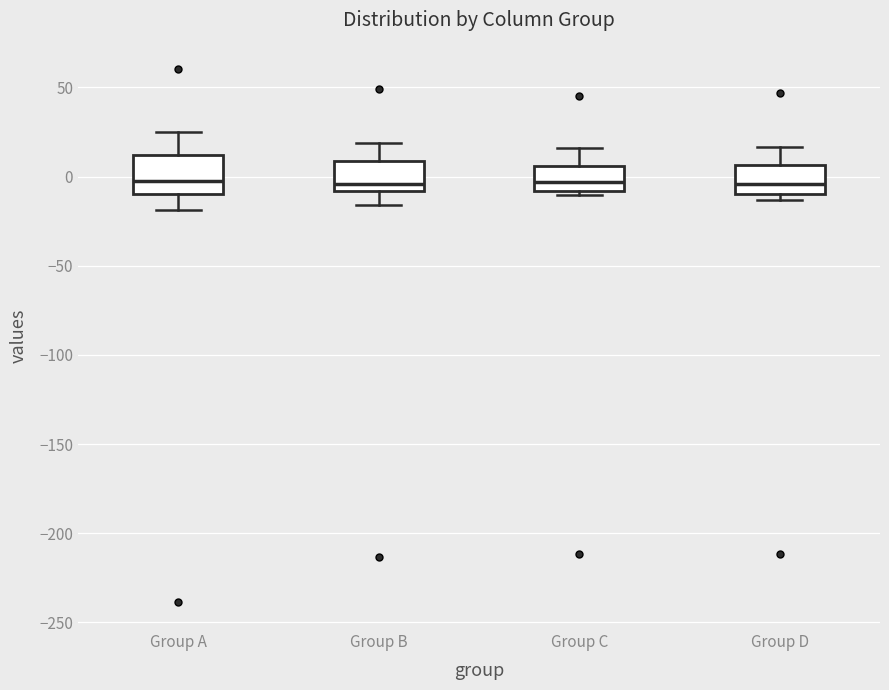

Reading left to right, transcribe this box plot: for each box, give where its median line is, the range the box spans, and where its two whiskers end, as read against the y-axis. The values are not printed on the chart, so give them approximately, as read against the axis.

Group A: median 0, box -10 to 10, whiskers -20 to 25
Group B: median -5, box -10 to 10, whiskers -15 to 20
Group C: median -5, box -10 to 5, whiskers -10 (just below the box's lower edge) to 15
Group D: median -5, box -10 to 5, whiskers -15 to 15